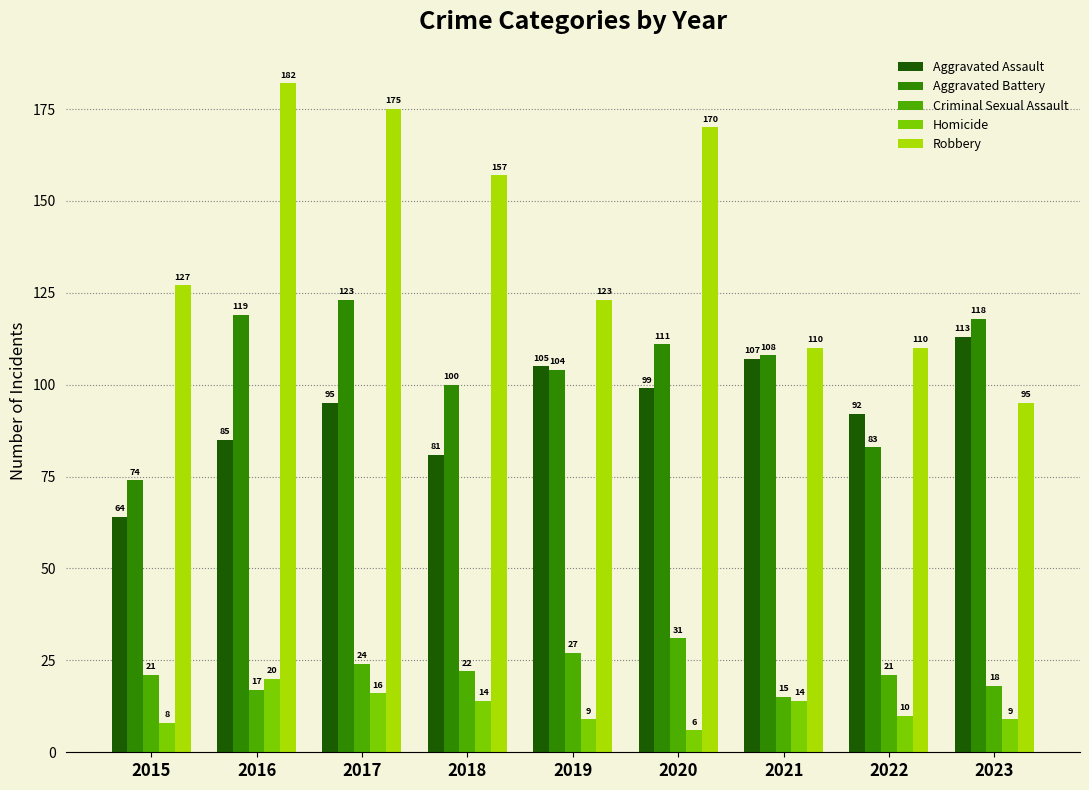

What is the sum of all Robbery values?

1249